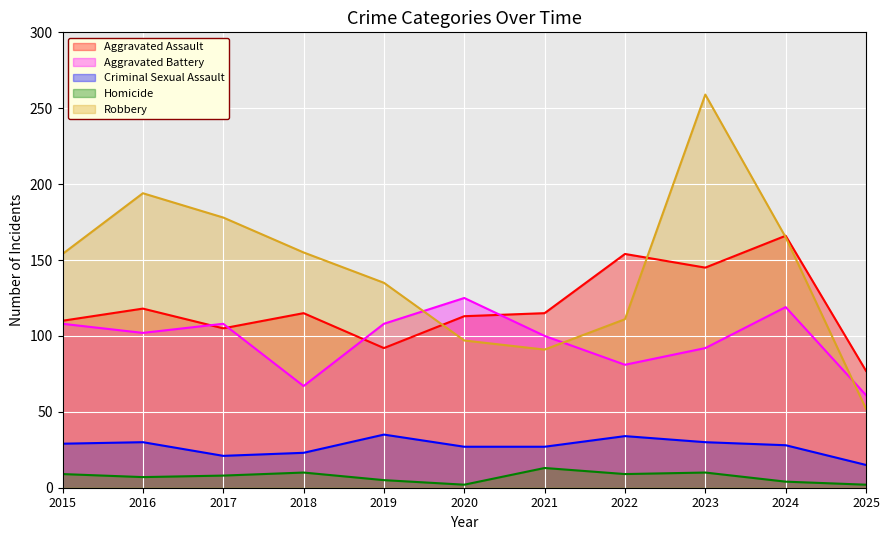

At 2016, list the series in order from smallest to largest.

Homicide, Criminal Sexual Assault, Aggravated Battery, Aggravated Assault, Robbery